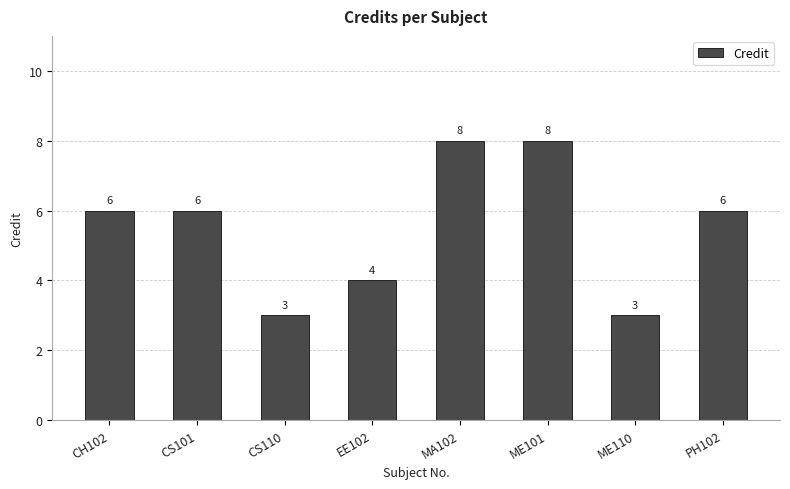

Which has a higher value, MA102 or CS101?

MA102